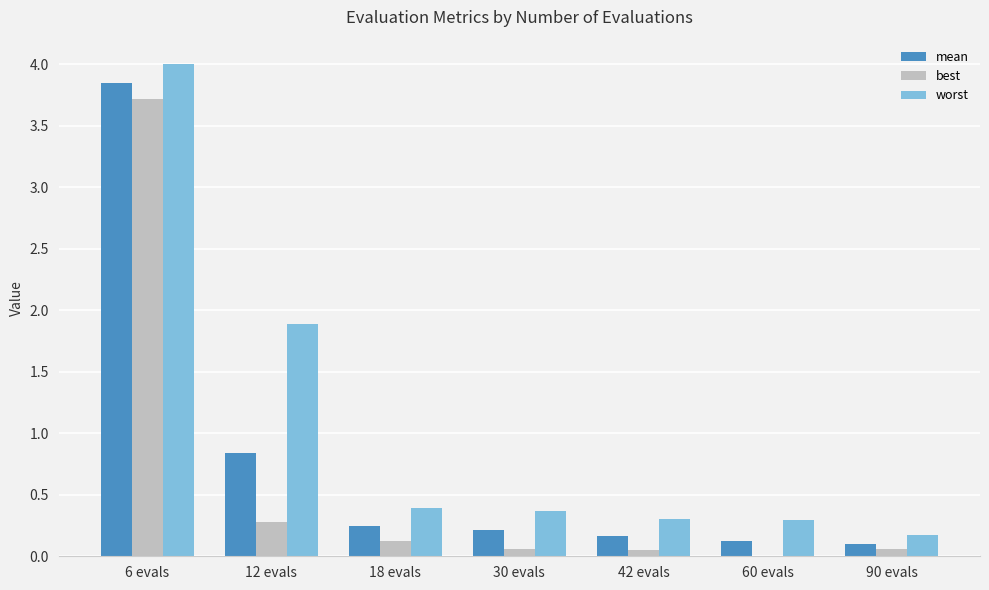

Is it true that best equals 2.4 at 6 evals?

False